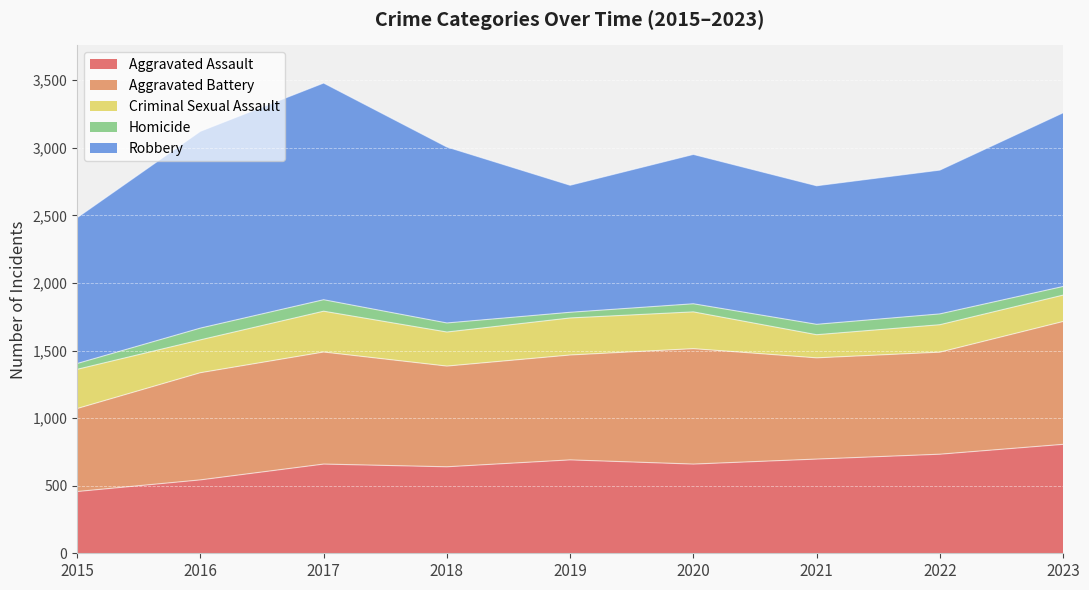

At 2016, list the series in order from smallest to largest.

Homicide, Criminal Sexual Assault, Aggravated Assault, Aggravated Battery, Robbery